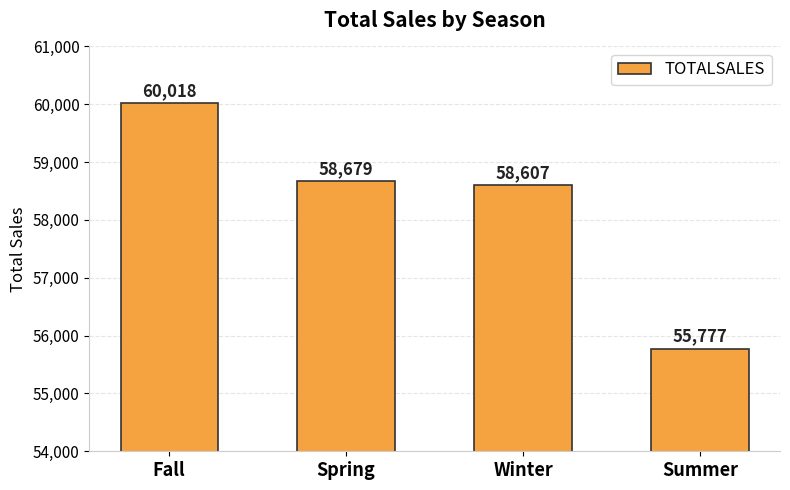

Rank the categories by value from lowest to highest.

Summer, Winter, Spring, Fall